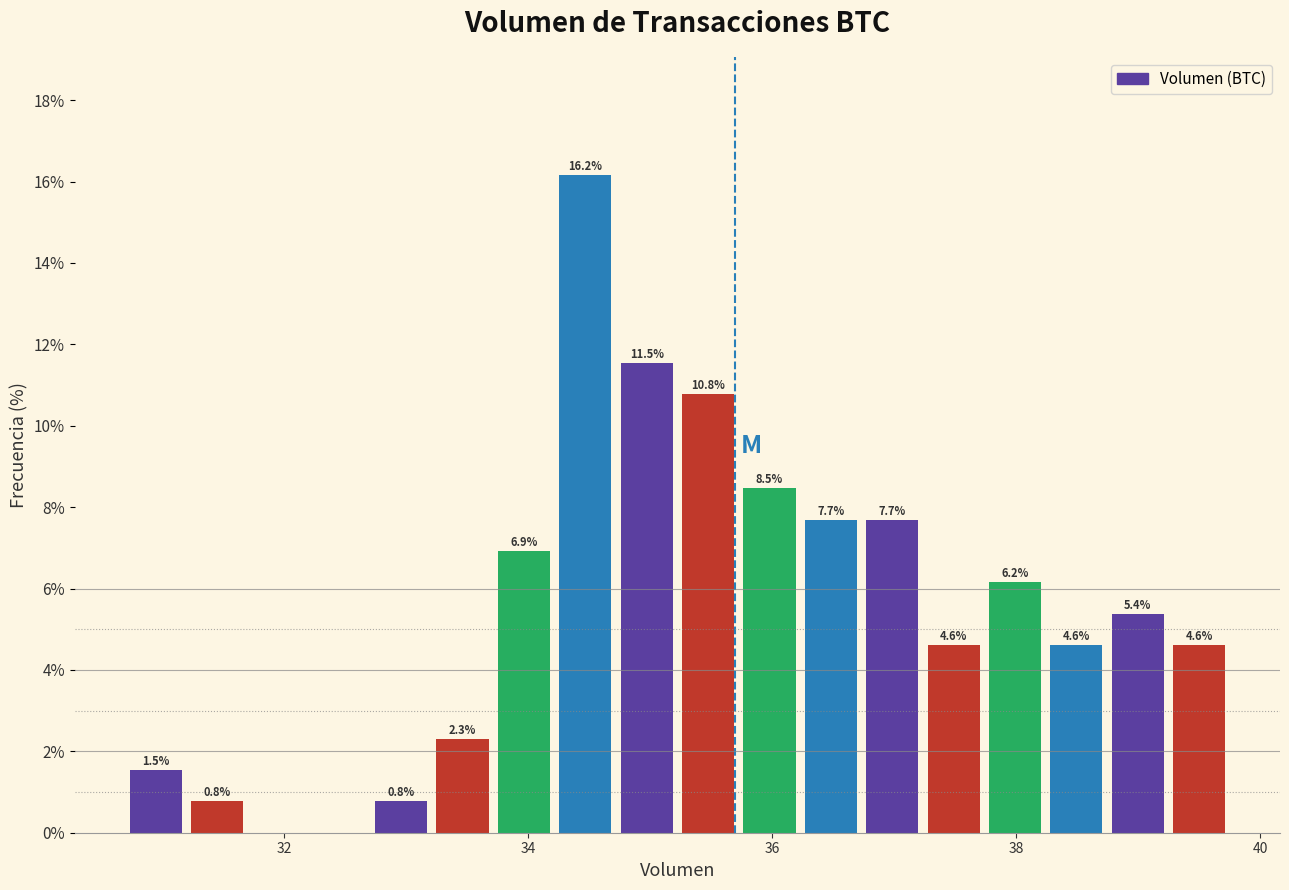

Around what value on the x-axis is the tallest bar? Give the approximate position of its centre, as read against the axis.

34.4